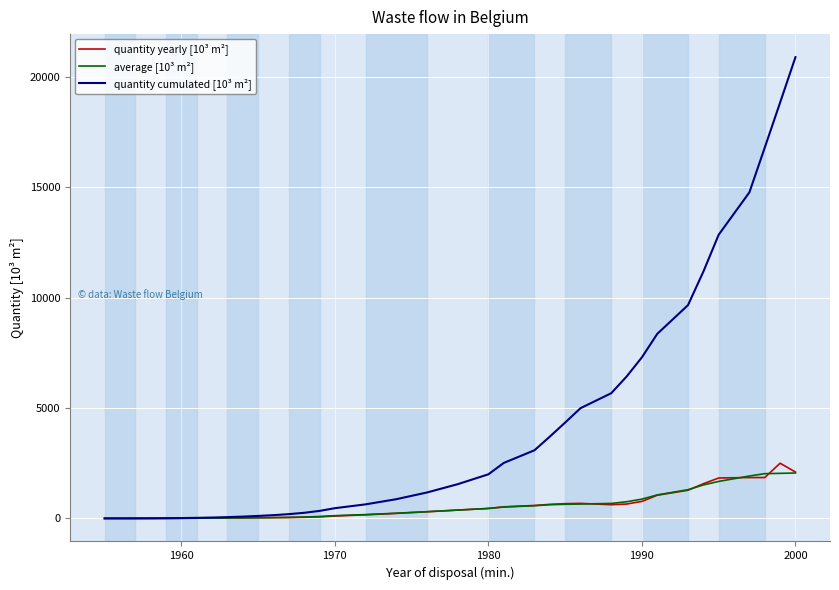

Which series has the widest spread of values?

quantity cumulated [10³ m²]